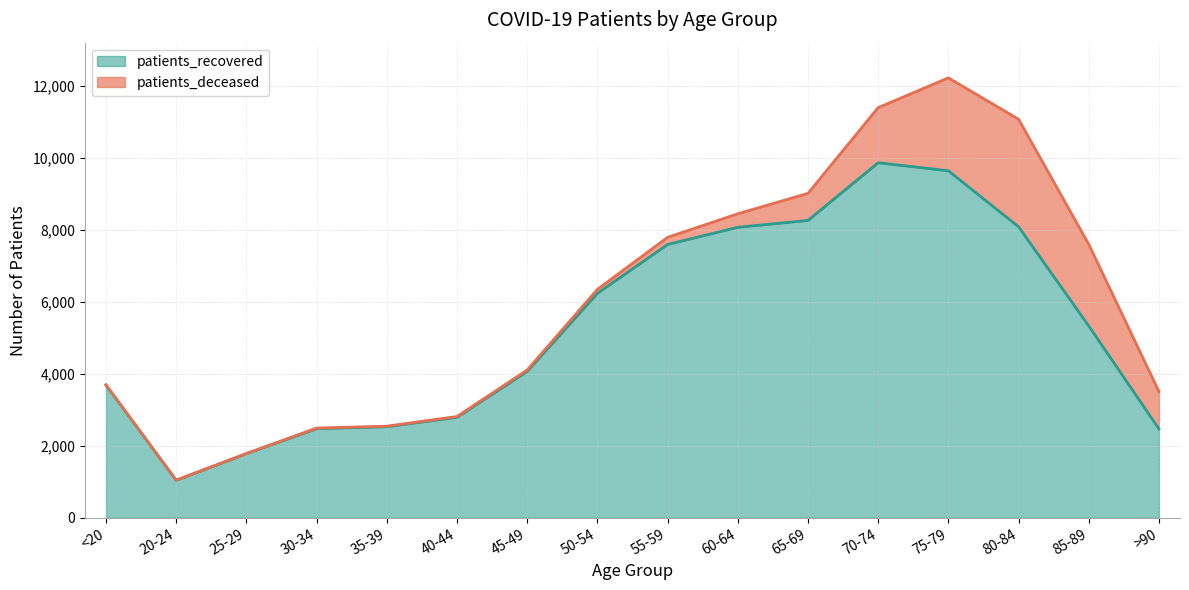

What is the sum of all values?

83891